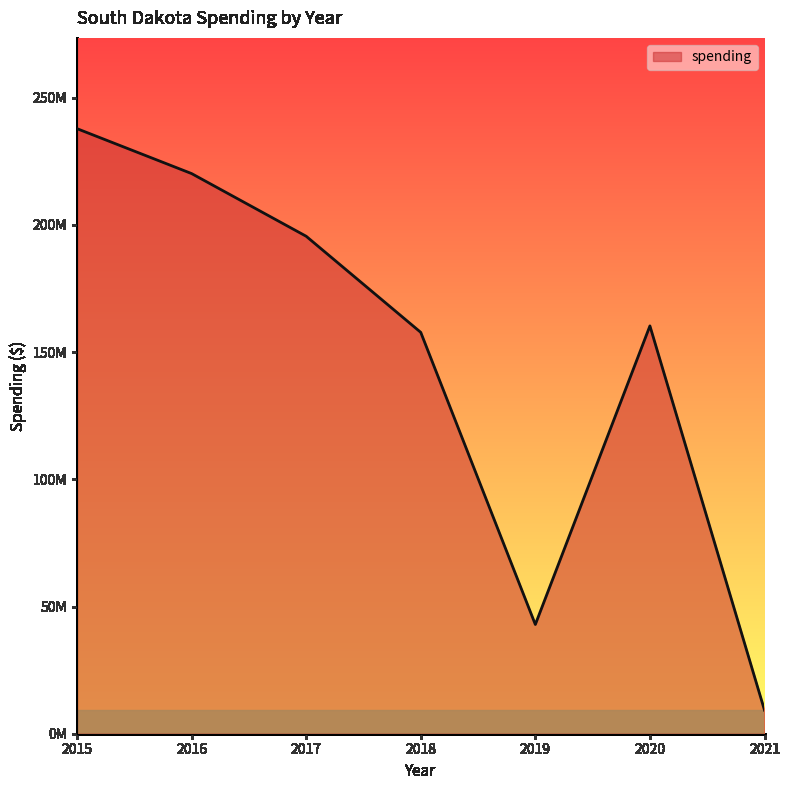

What is the sum of the values at 2021 and 2016?

229453892